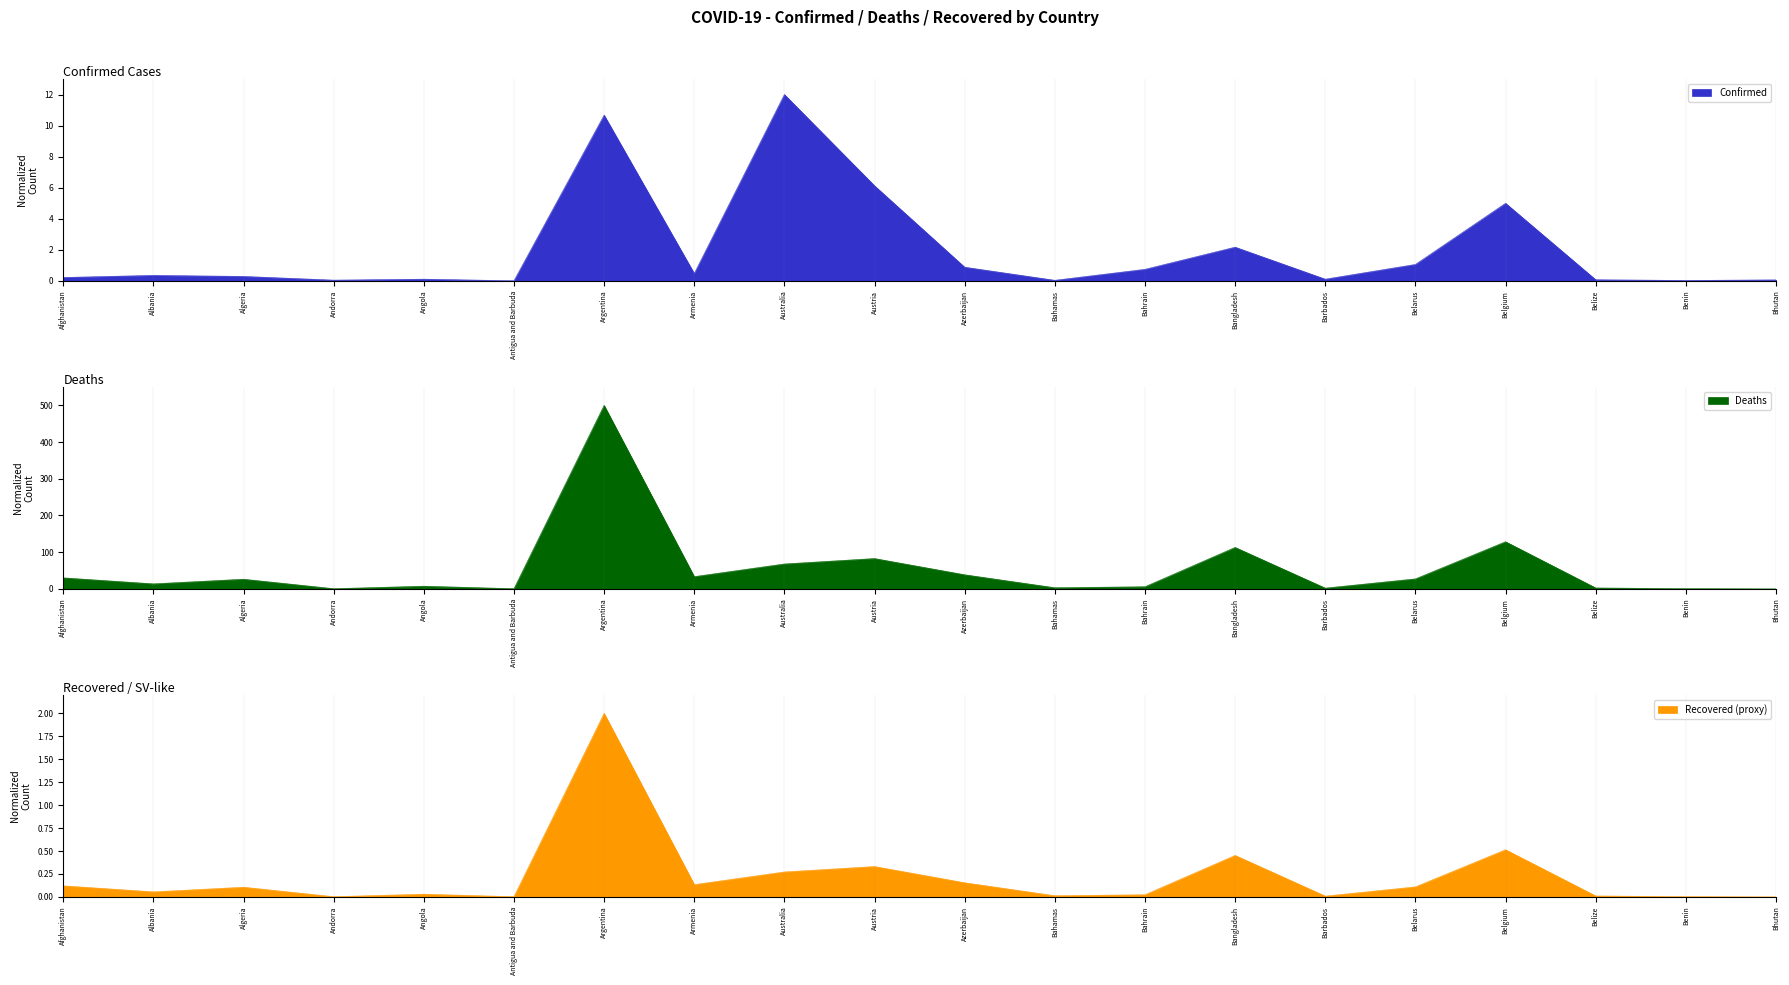

What is the label of the 10th point from the right?

Azerbaijan